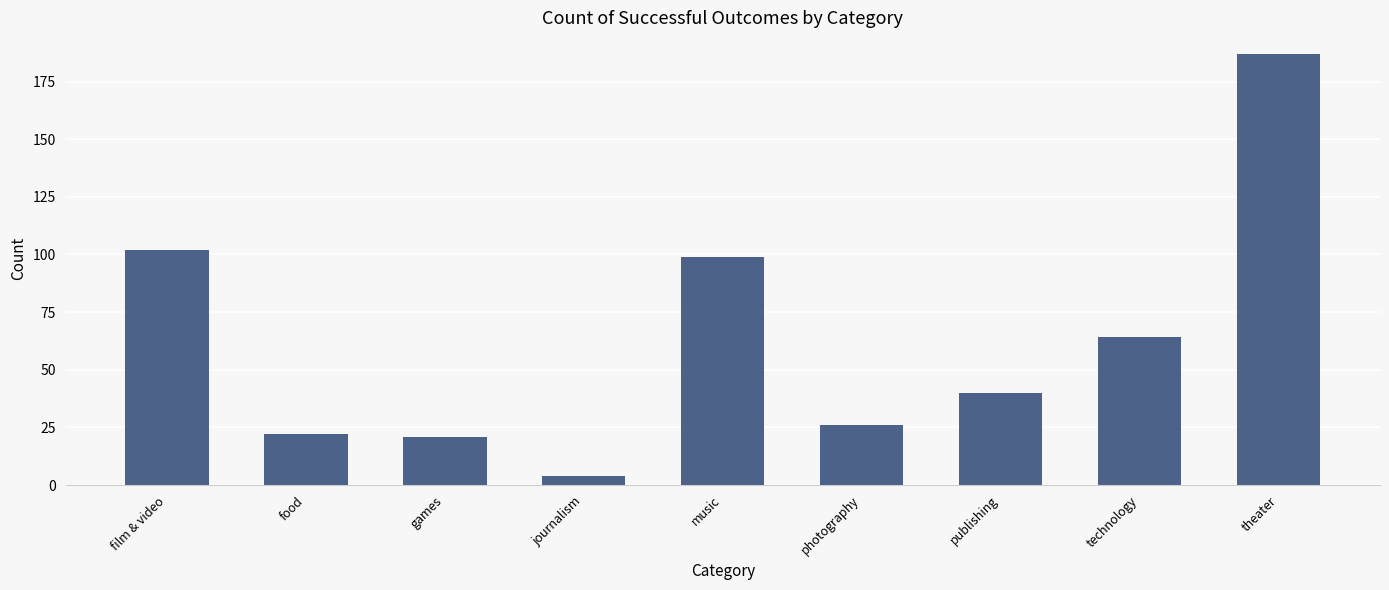

Is it true that the value at food is 32?

False